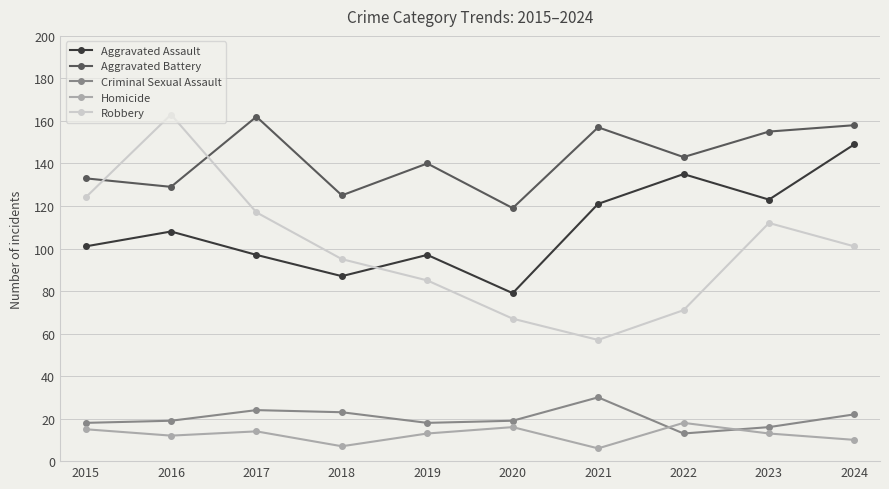

What is the value of the Homicide point at the 10th from the left?

10